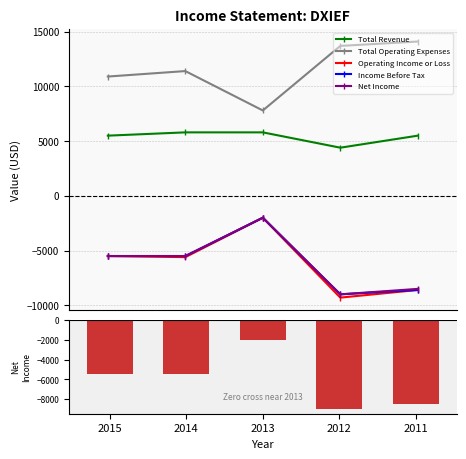

What is the minimum value for Operating Income or Loss?

-9300